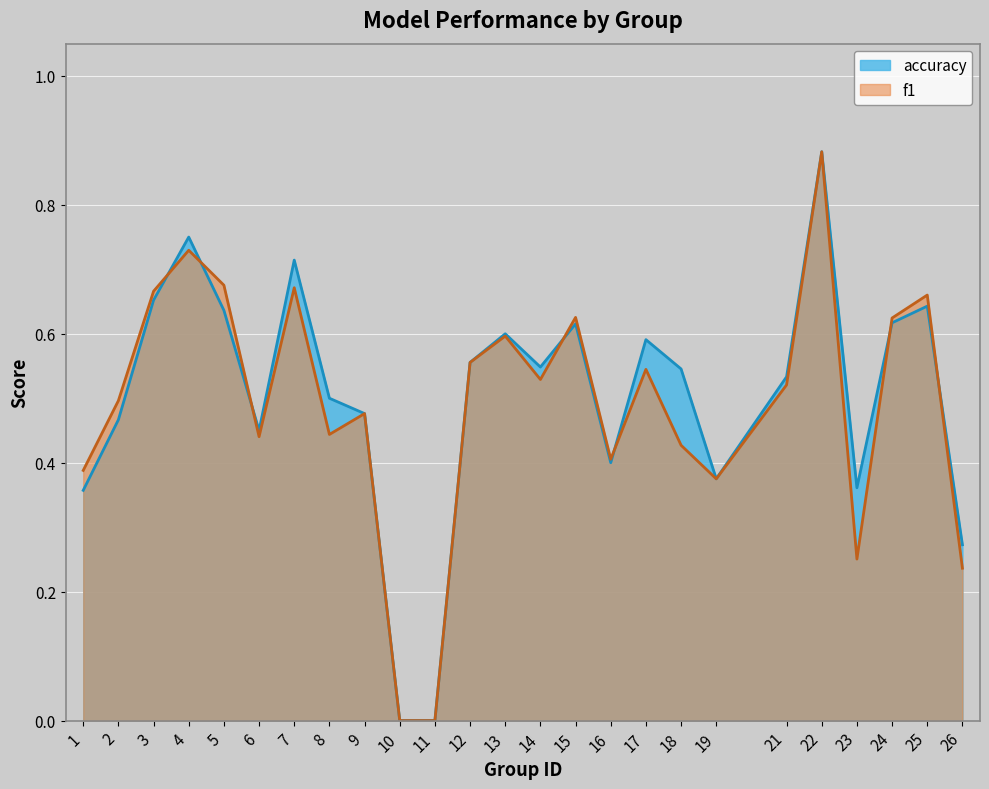

The accuracy series shows 0.1 at 1. True or false?

False